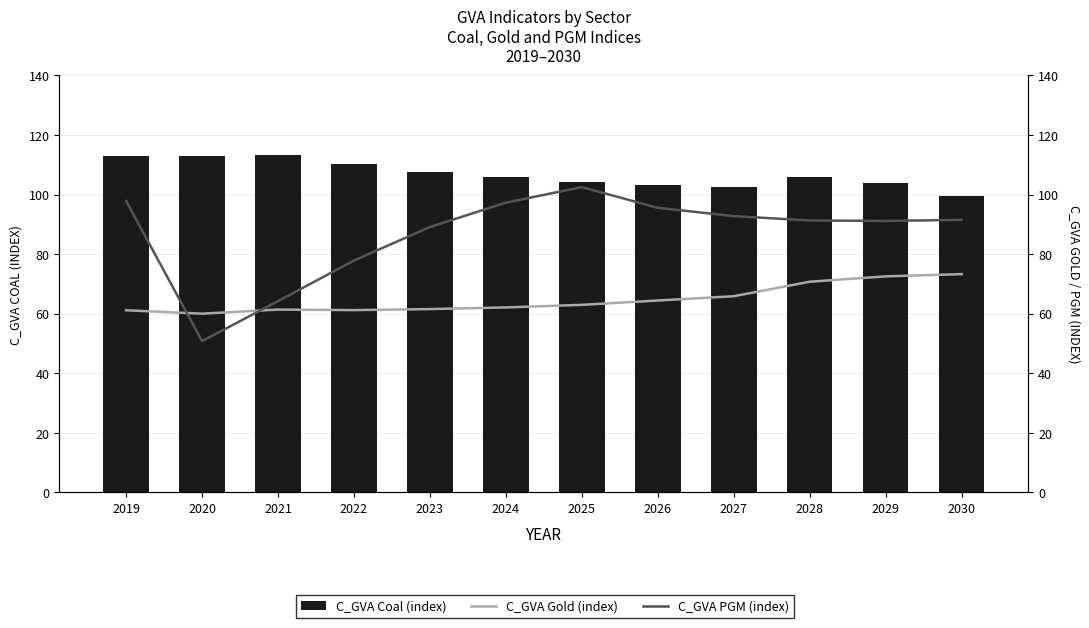

The C_GVA PGM (index) series shows 91.1 at 2029. True or false?

True